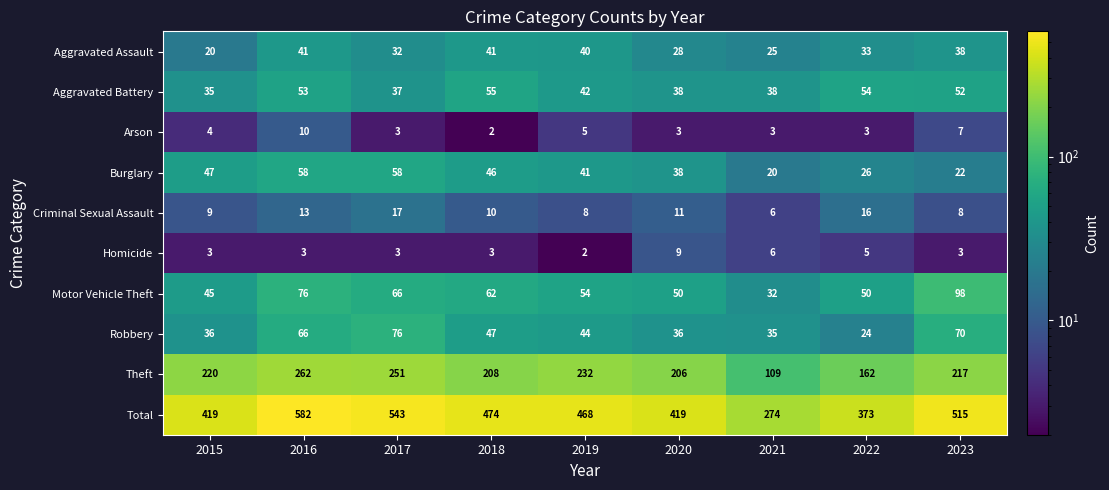

Is it true that Motor Vehicle Theft equals 70 at 2020?

False